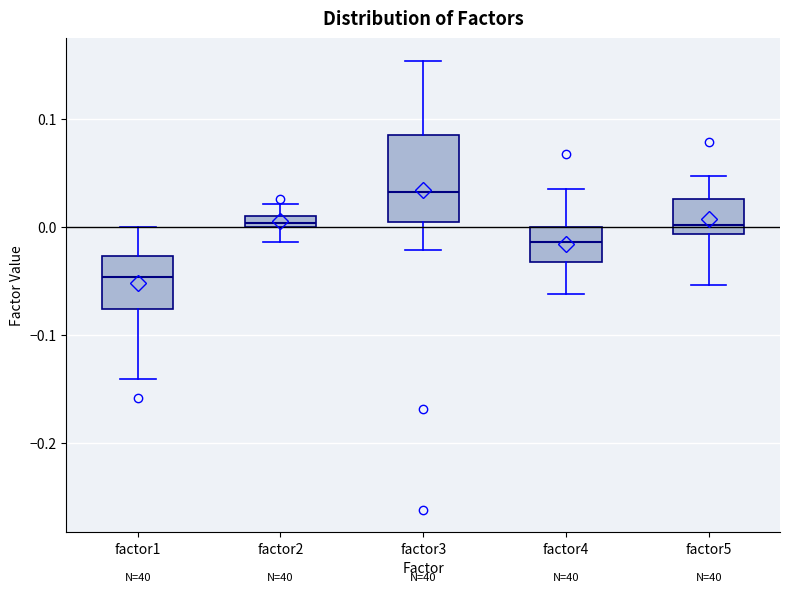

Which box's median line is the lowest?

factor1